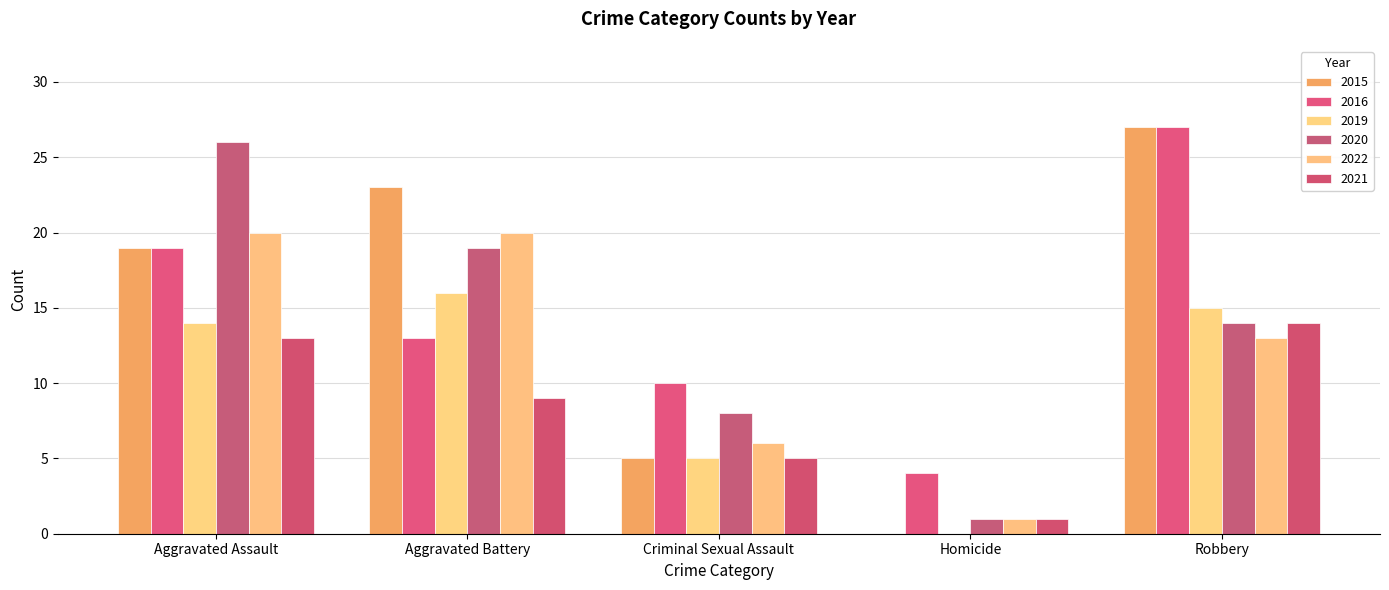

How many groups of bars are there?

5